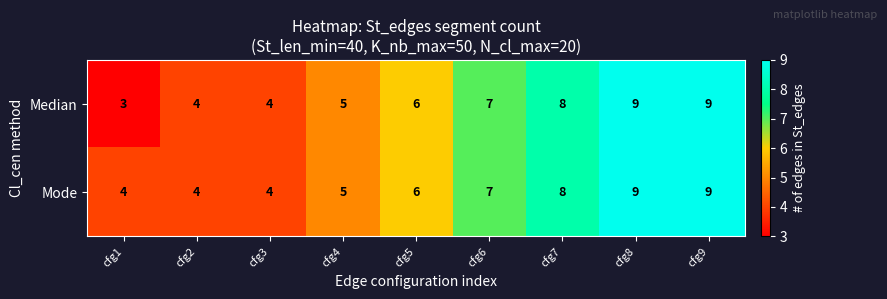

What is the average value of the Mode series?

6